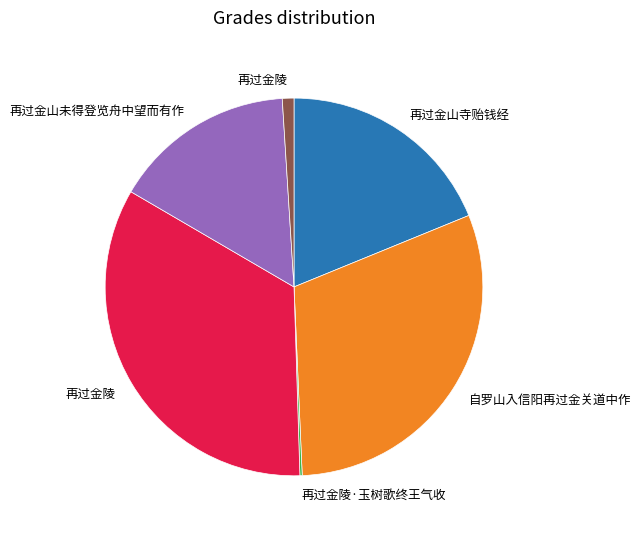

Does any single category account for the majority?

No